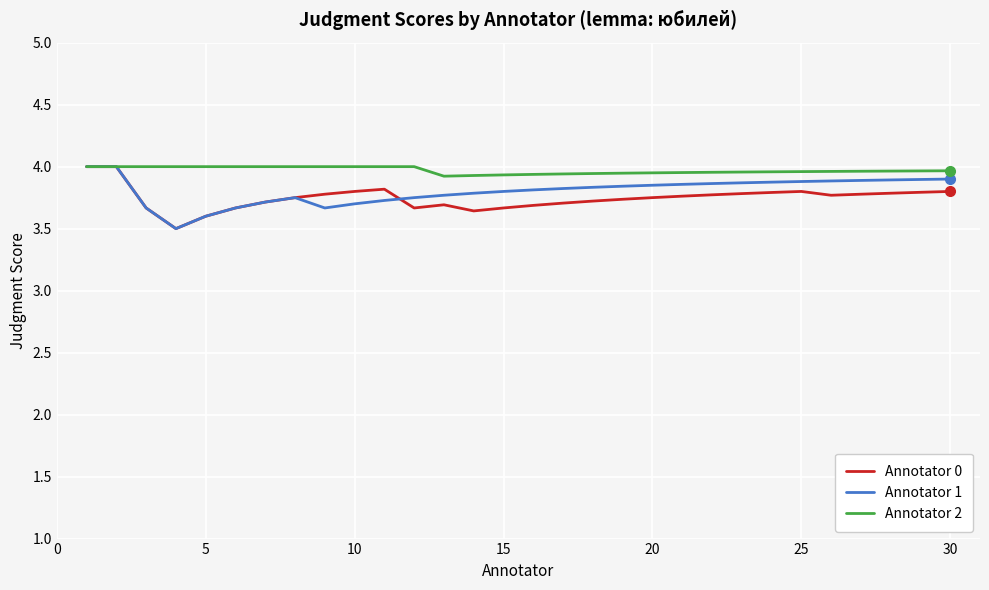

Which series has the largest total across all categories?

Annotator 2